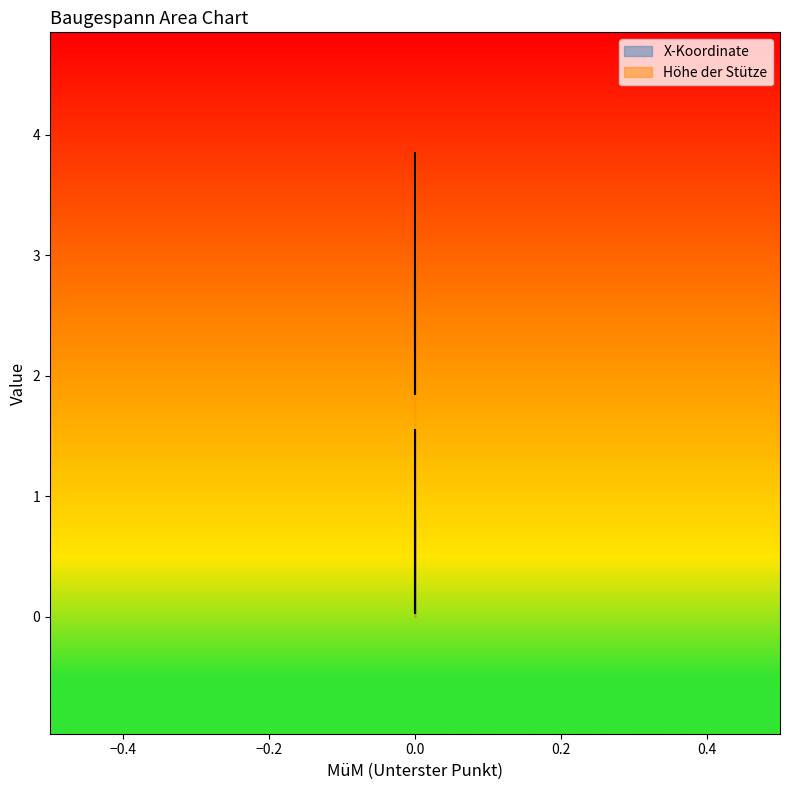

What is the total value across all series at 0?

3.7